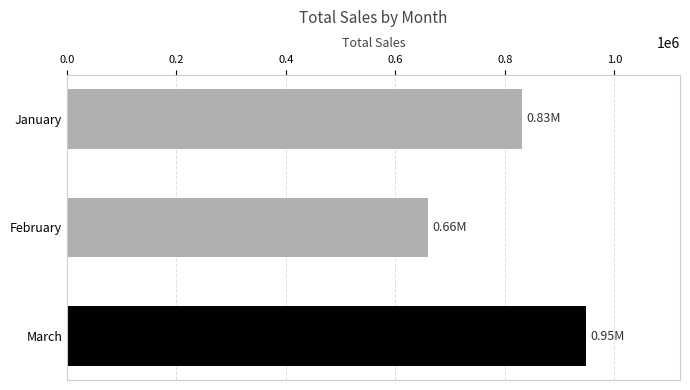

Rank the categories by value from lowest to highest.

February, January, March